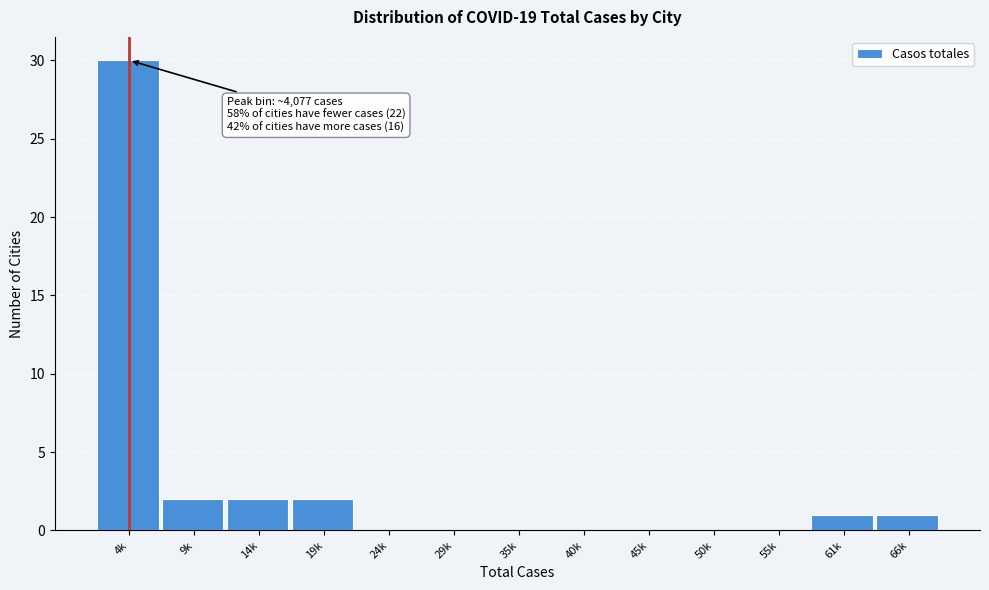

Reading right to left, list all the values displayed in this chart.

66k=1	61k=1	55k=0	50k=0	45k=0	40k=0	35k=0	29k=0	24k=0	19k=2	14k=2	9k=2	4k=30